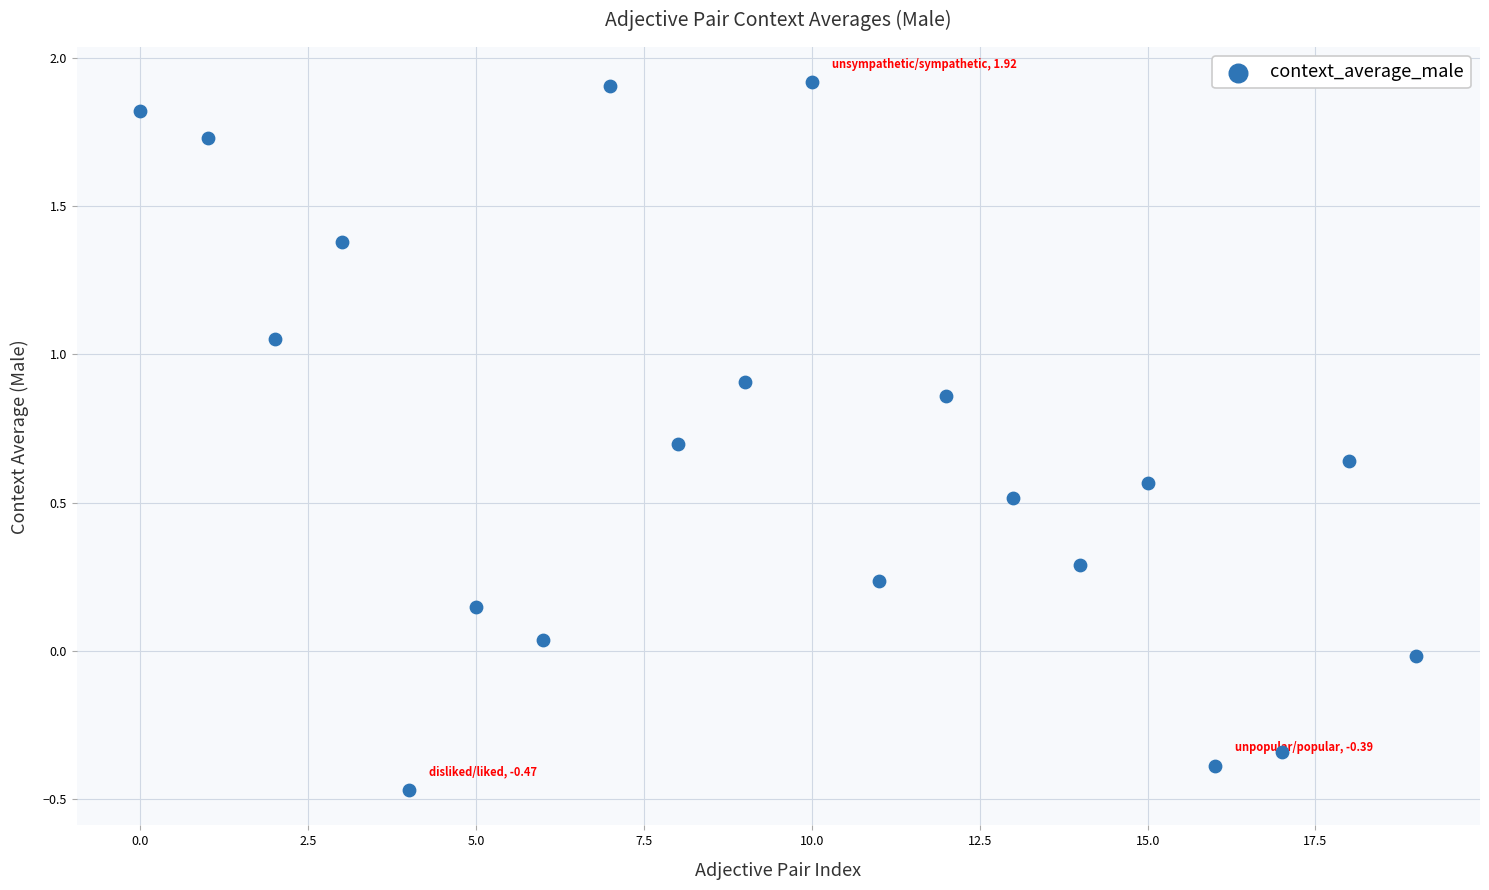

What is the range of Y values (max minus min)?

2.4